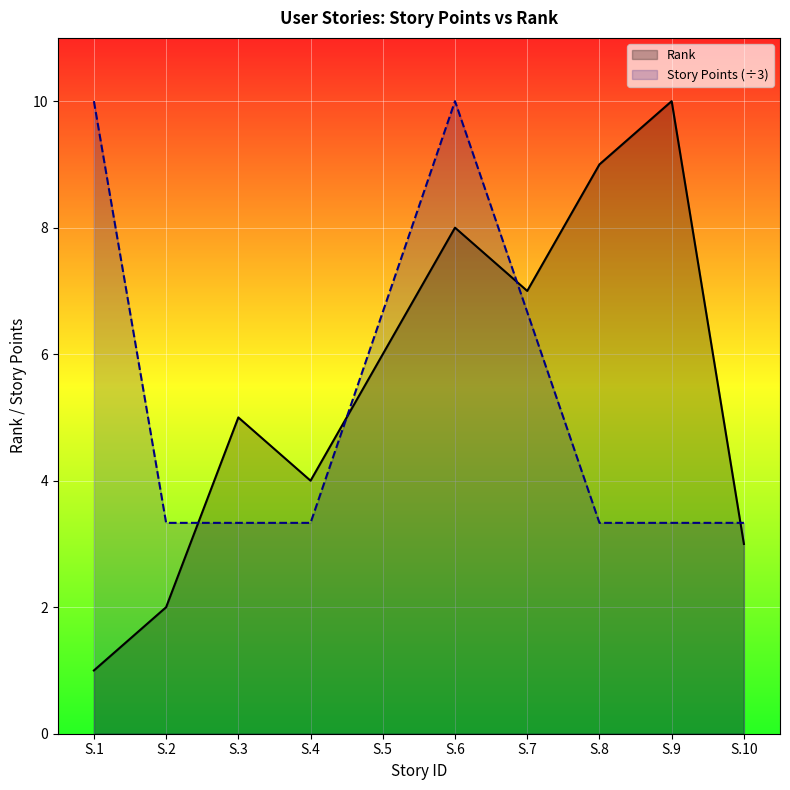

How many lines are shown in the chart?

2